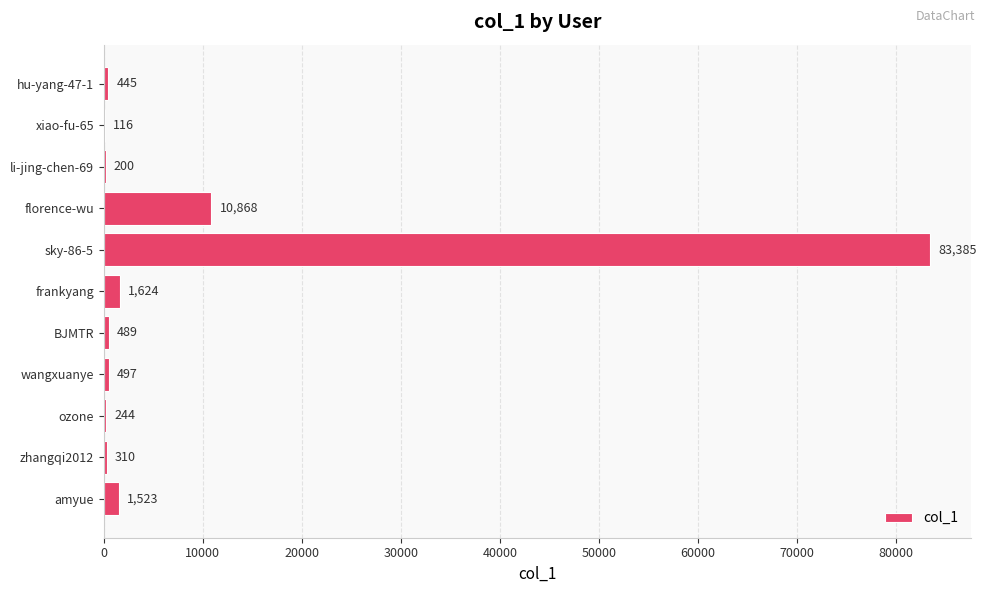

The value at sky-86-5 is 124628. True or false?

False